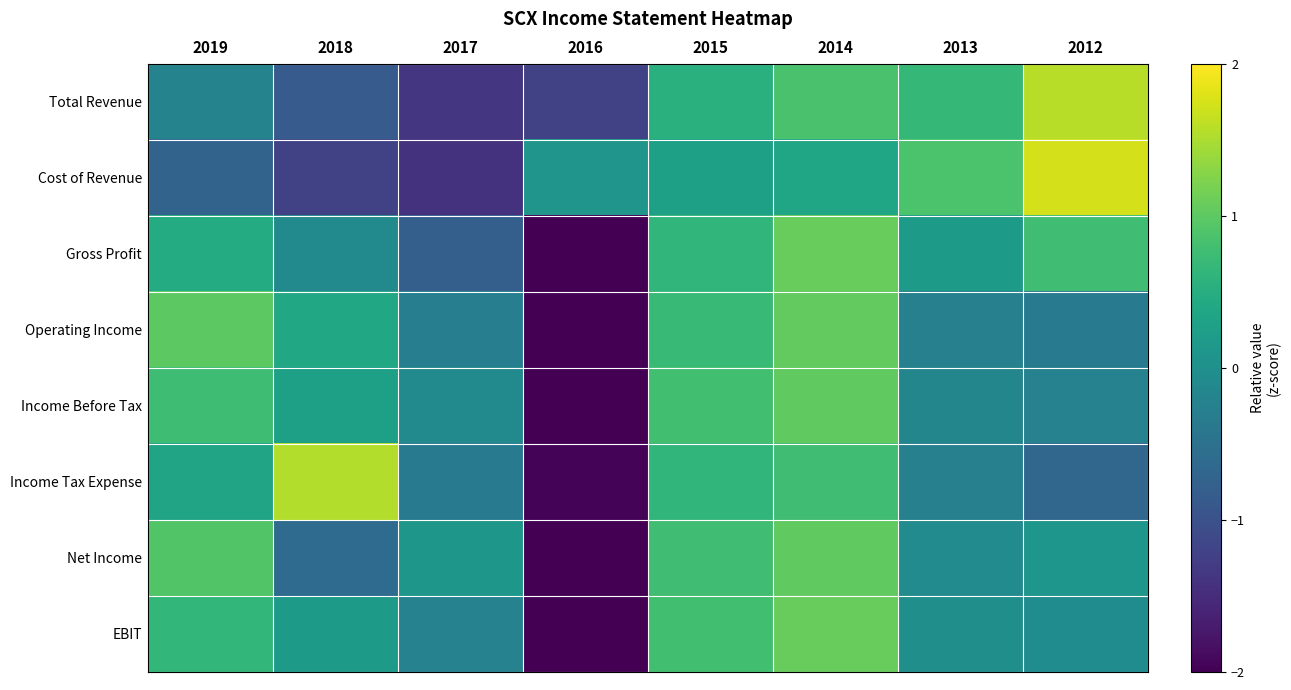

What is the total value across all series at 2018?

-0.4